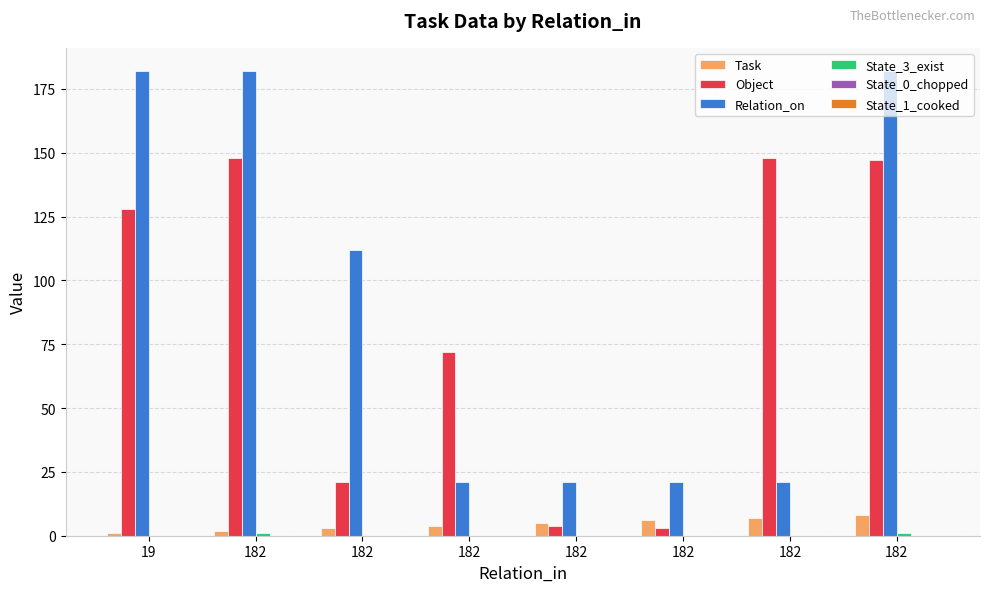

At which category is the sum across all series the highest?

182